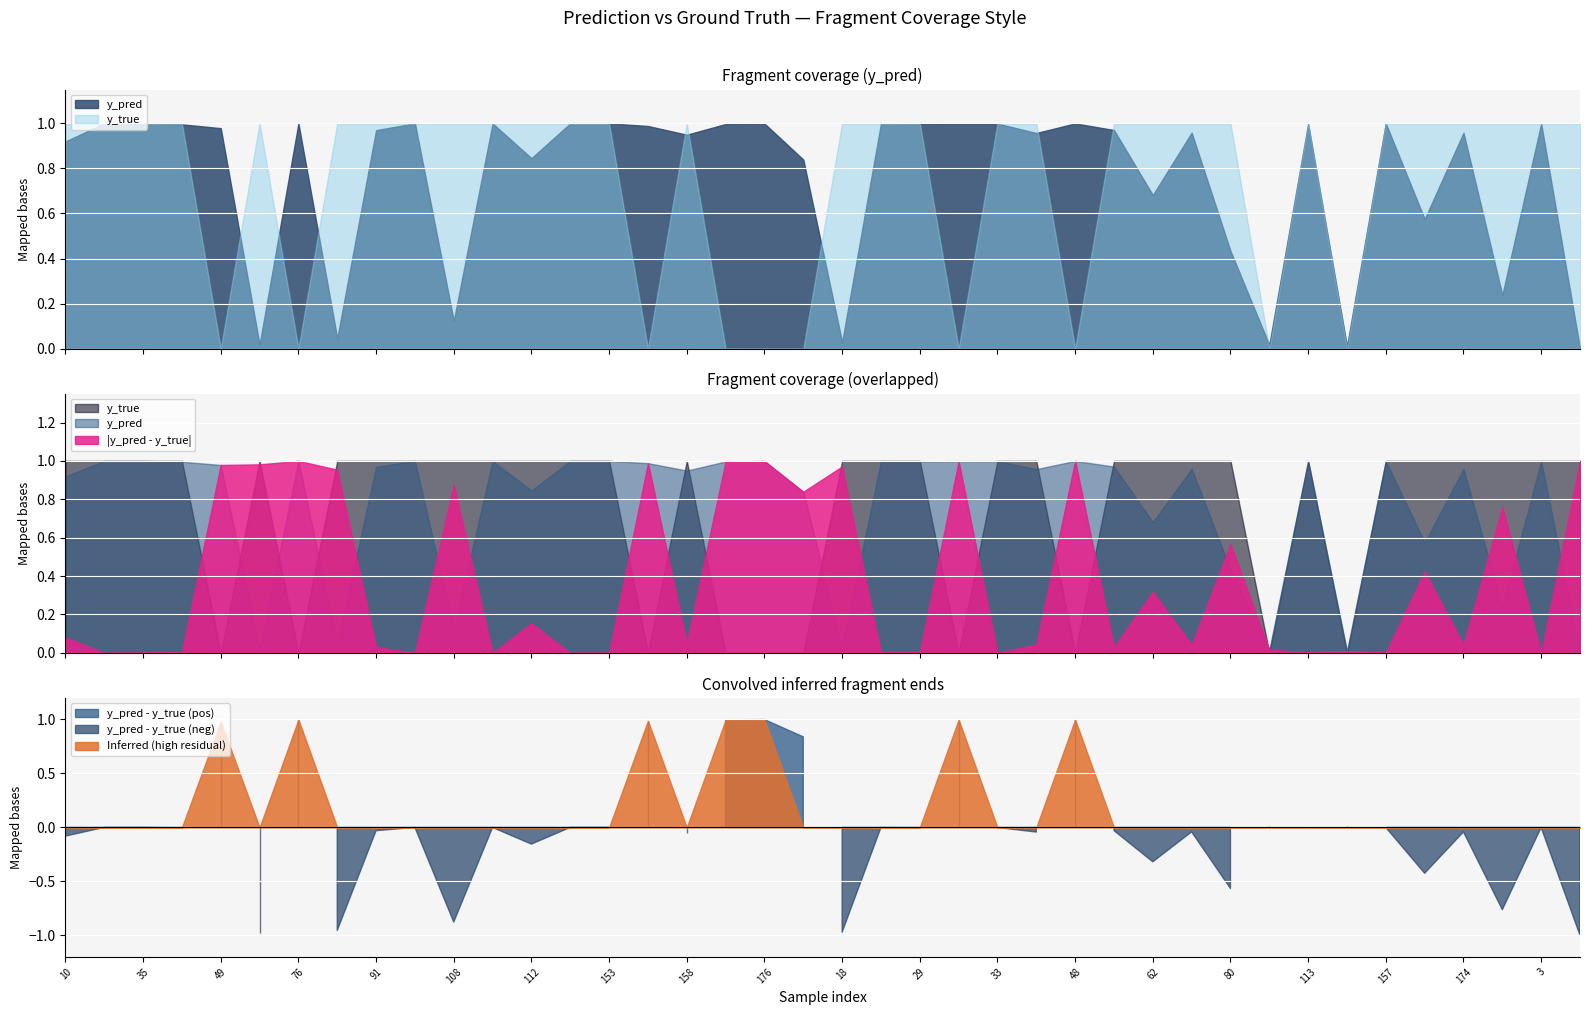

What is the sum of all y_true values?

30.0